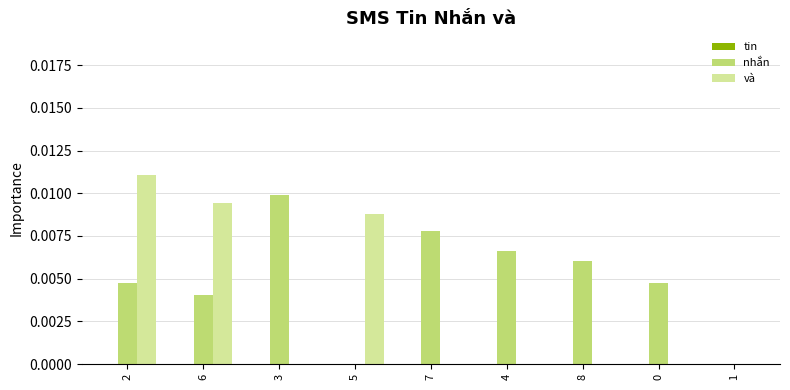

Is it true that nhắn equals 0.0 at 4?

True